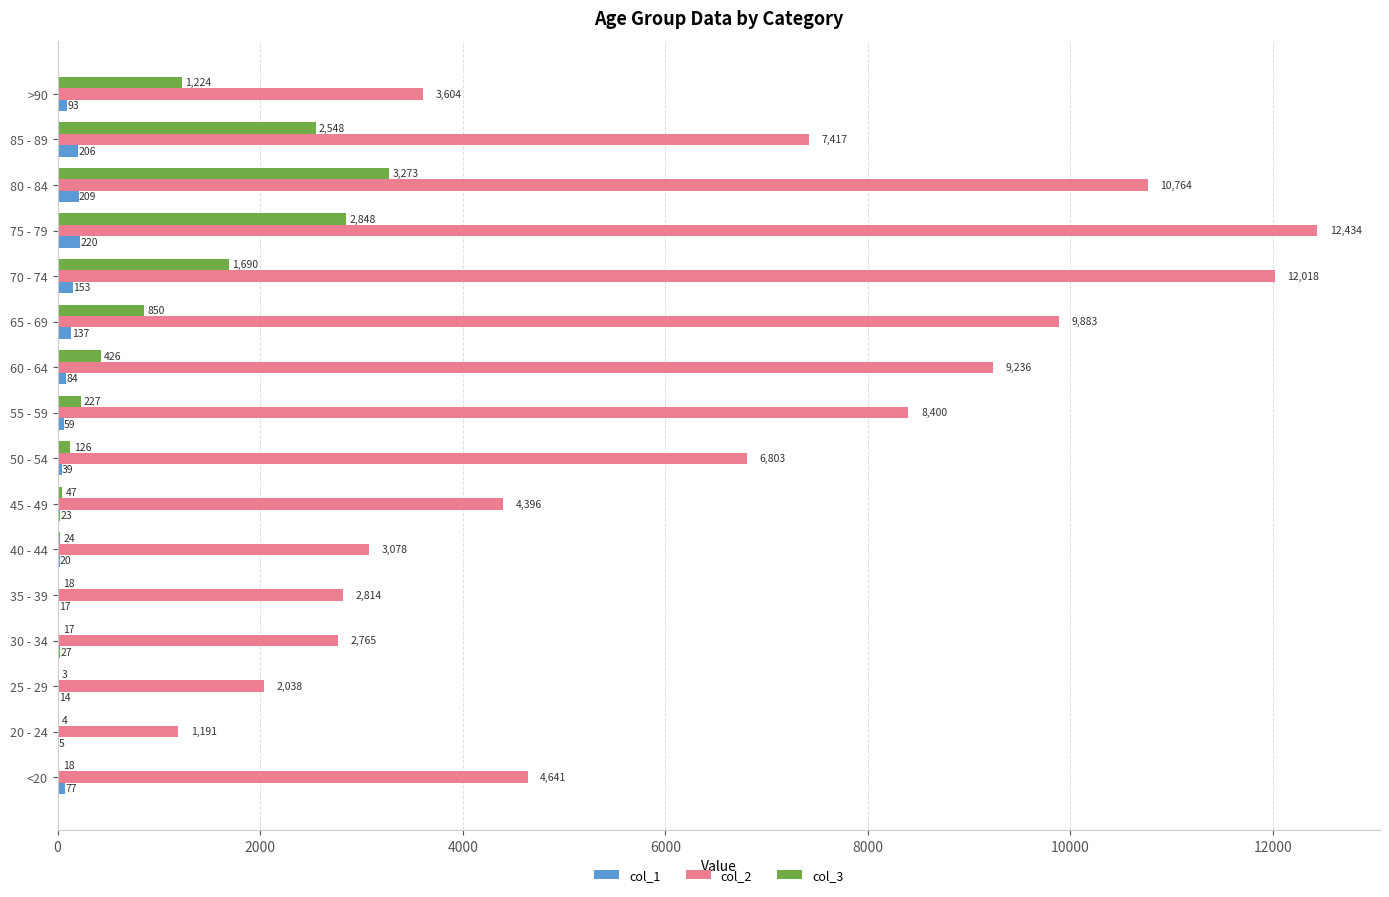

How many distinct data groups are displayed?

3